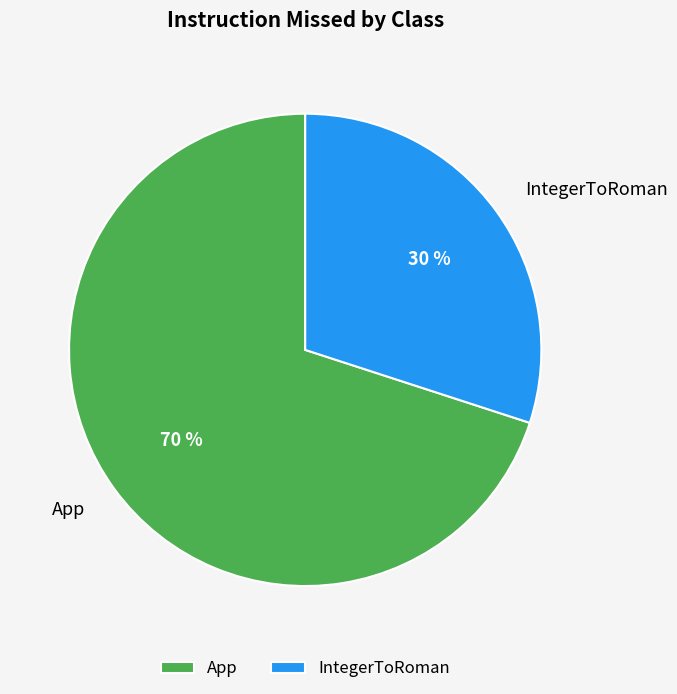

Combined, do App and IntegerToRoman account for over 50%?

Yes